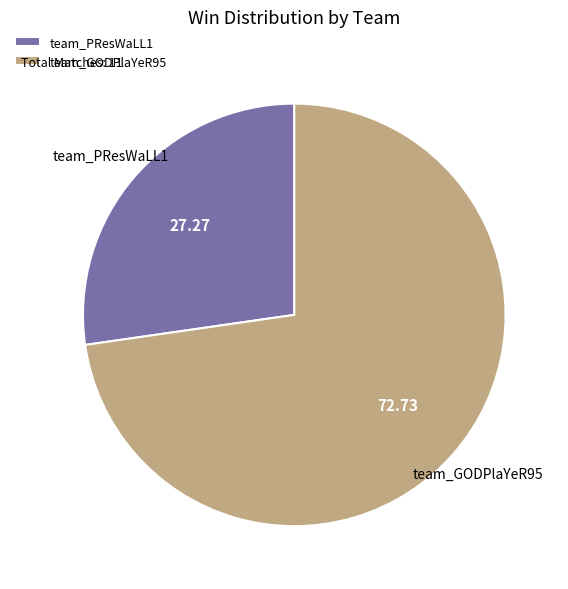

Do team_GODPlaYeR95 and team_PResWaLL1 together represent more than half of the pie?

Yes